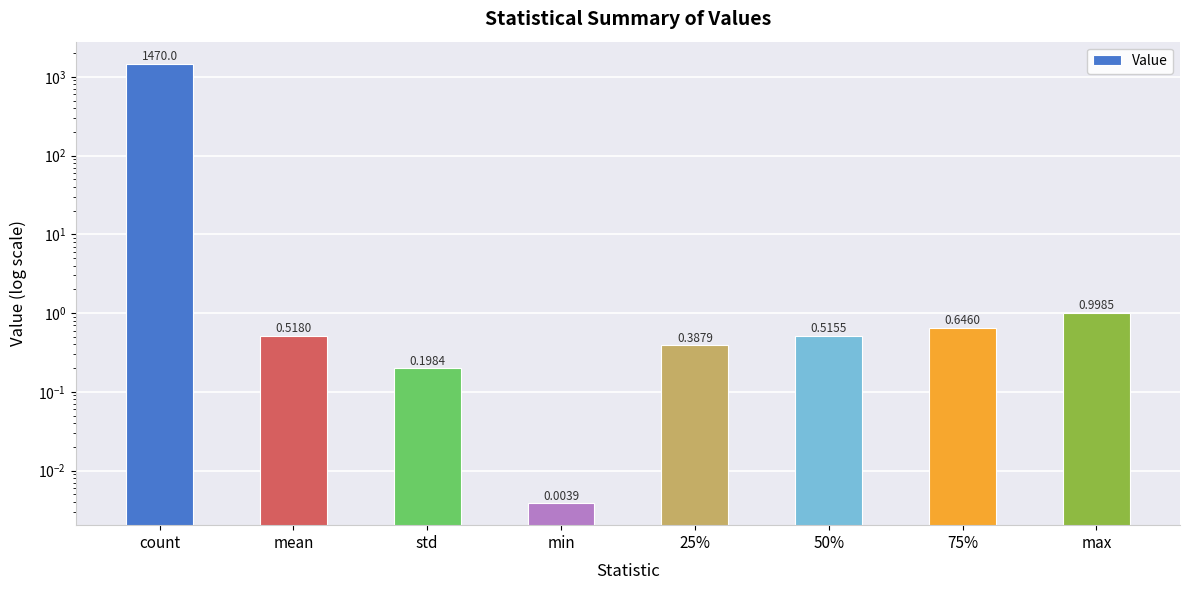

What is the label of the 1st bar from the left?

count